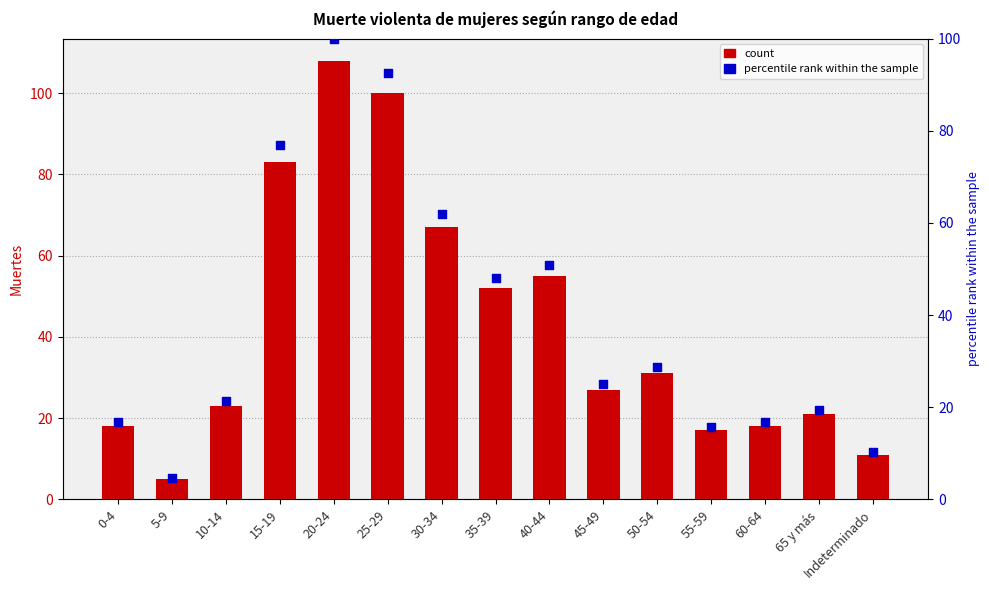

Is the value of percentile rank within the sample at 10-14 greater than the value of Muertes at 25-29?

No